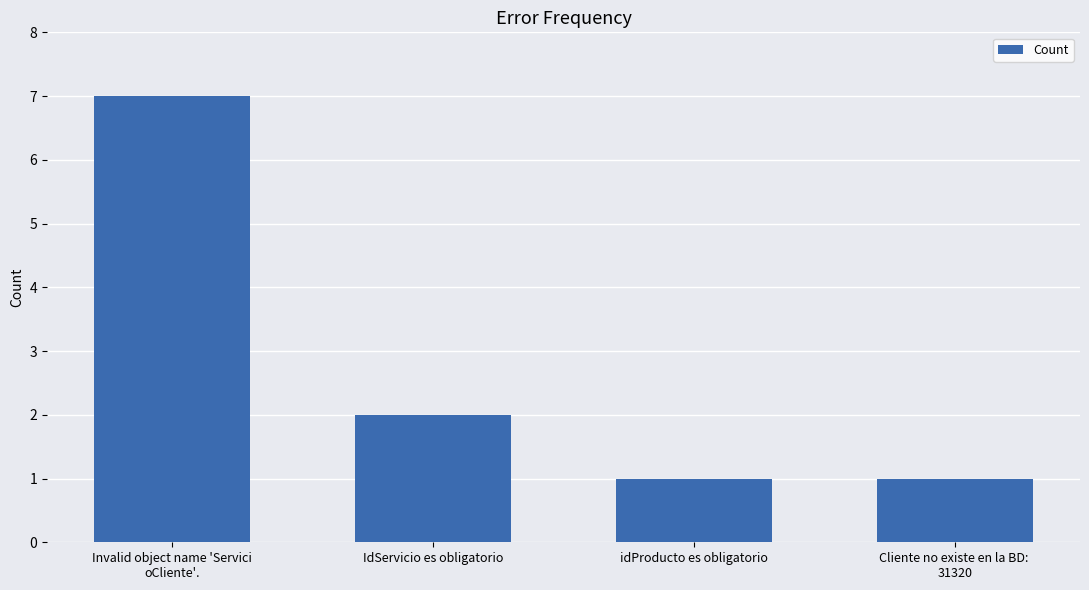

What is the smallest value displayed?

1